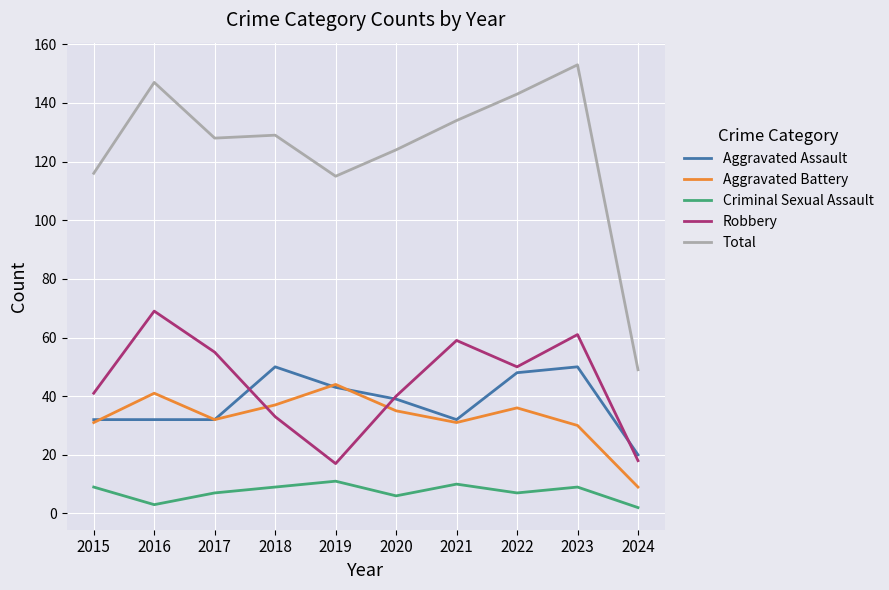

Where does the Robbery series first go above 50?

2016